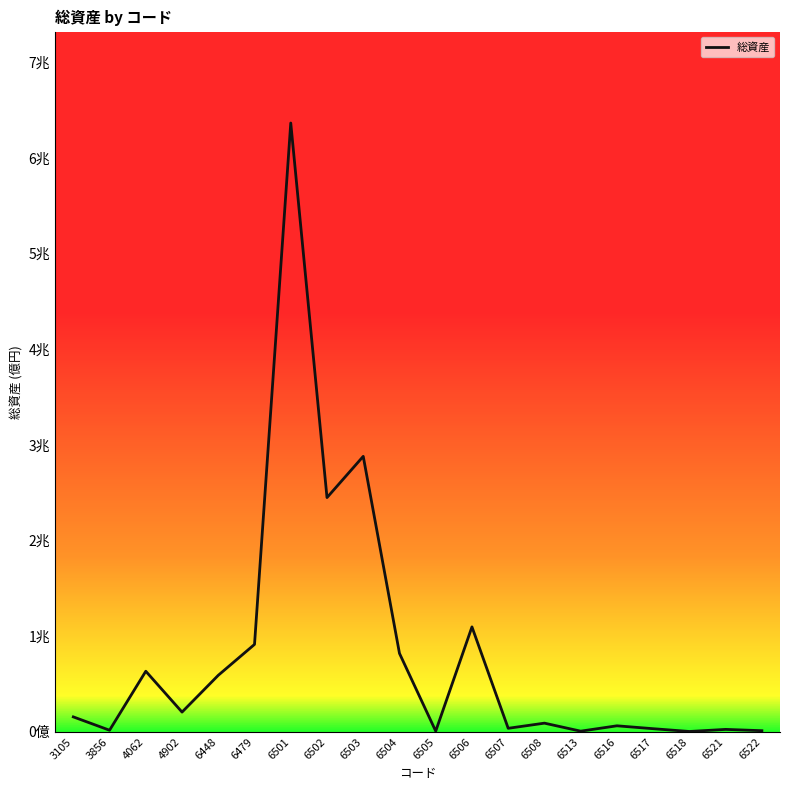

List the labels in order of value, smallest first.

6518, 6513, 6505, 6522, 3856, 6521, 6517, 6507, 6516, 6508, 3105, 4902, 6448, 4062, 6504, 6479, 6506, 6502, 6503, 6501